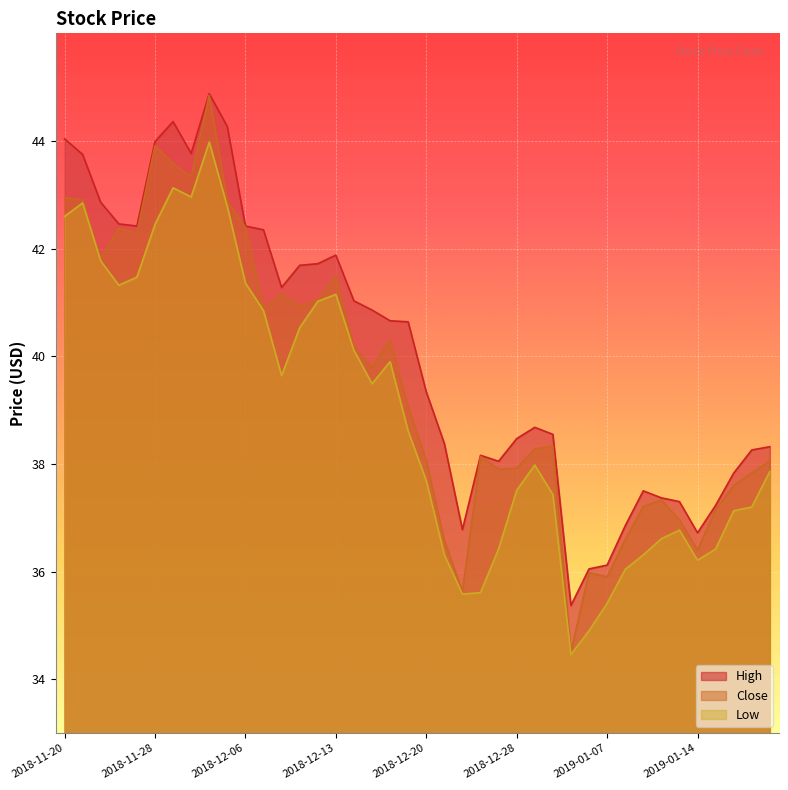

How many interior local peaks does the Low series have?

7